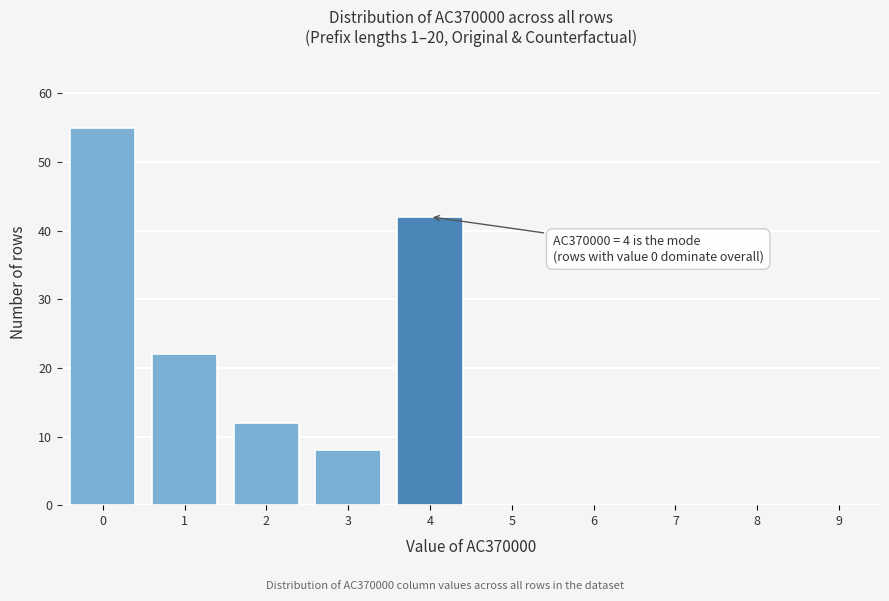

Reading right to left, what are all the values shown in this chart?

9=0	8=0	7=0	6=0	5=0	4=42	3=8	2=12	1=22	0=55